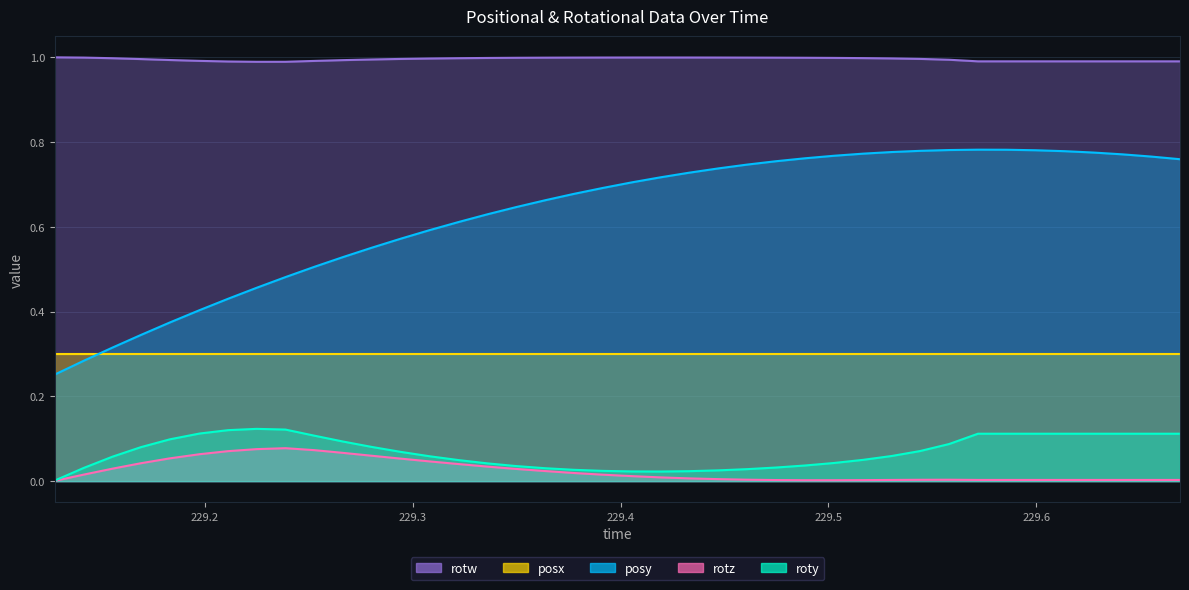

True or false: posy has a value of 0.4 at 21.

False